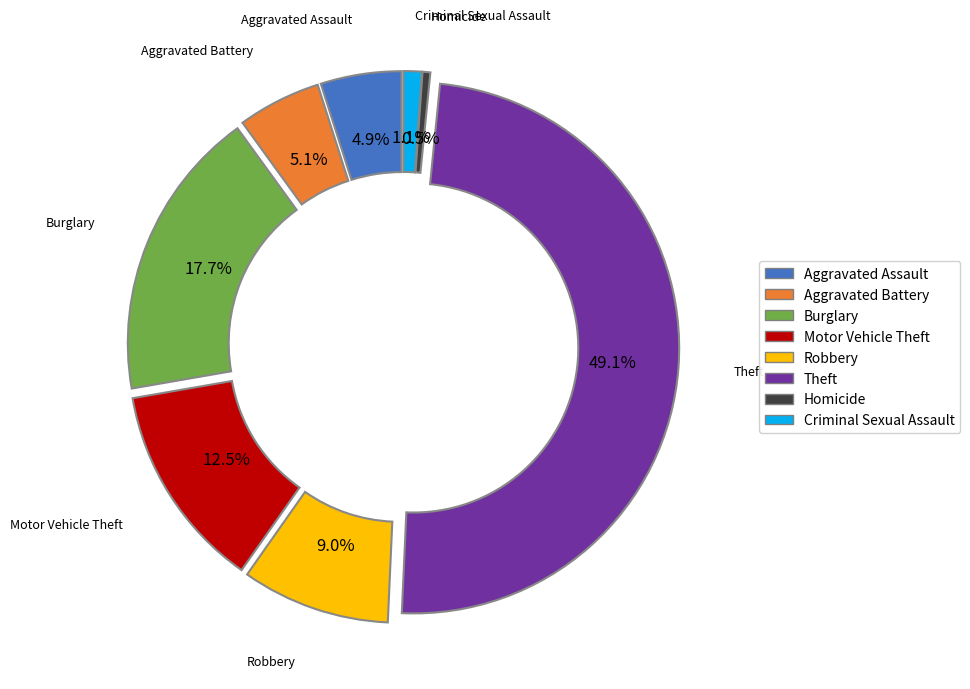

Approximately how many times larger is the value at Theft compared to Aggravated Assault?

10.0